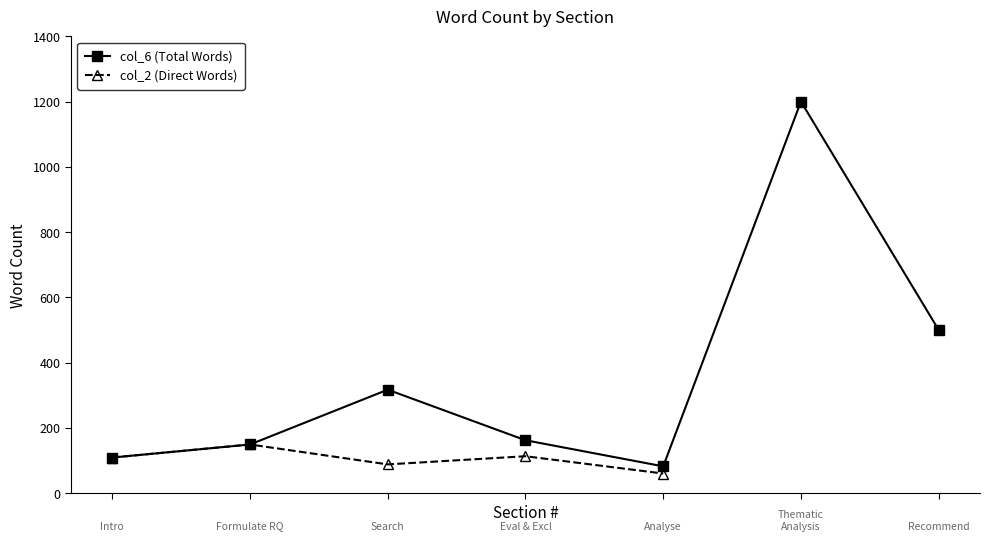

List the series in order of their peak value, highest first.

col_6 (Total Words), col_2 (Direct Words)